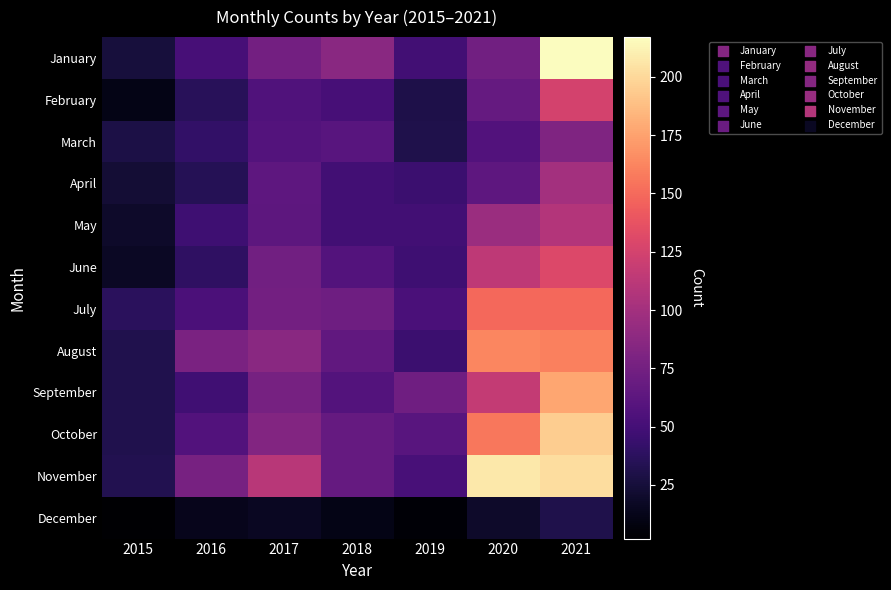

Reading left to right, list all the values displayed in this chart.

January: 2015=26	2016=51	2017=75	2018=86	2019=49	2020=74	2021=217
February: 2015=11	2016=36	2017=56	2018=51	2019=30	2020=67	2021=125
March: 2015=29	2016=41	2017=58	2018=60	2019=31	2020=57	2021=81
April: 2015=23	2016=34	2017=64	2018=49	2019=45	2020=64	2021=100
May: 2015=19	2016=47	2017=63	2018=49	2019=49	2020=96	2021=108
June: 2015=17	2016=39	2017=74	2018=58	2019=47	2020=114	2021=130
July: 2015=37	2016=54	2017=75	2018=72	2019=53	2020=149	2021=149
August: 2015=32	2016=79	2017=86	2018=65	2019=45	2020=163	2021=160
September: 2015=32	2016=48	2017=76	2018=58	2019=73	2020=117	2021=177
October: 2015=32	2016=57	2017=83	2018=67	2019=60	2020=156	2021=195
November: 2015=33	2016=77	2017=111	2018=67	2019=52	2020=207	2021=202
December: 2015=2	2016=13	2017=16	2018=11	2019=4	2020=19	2021=31